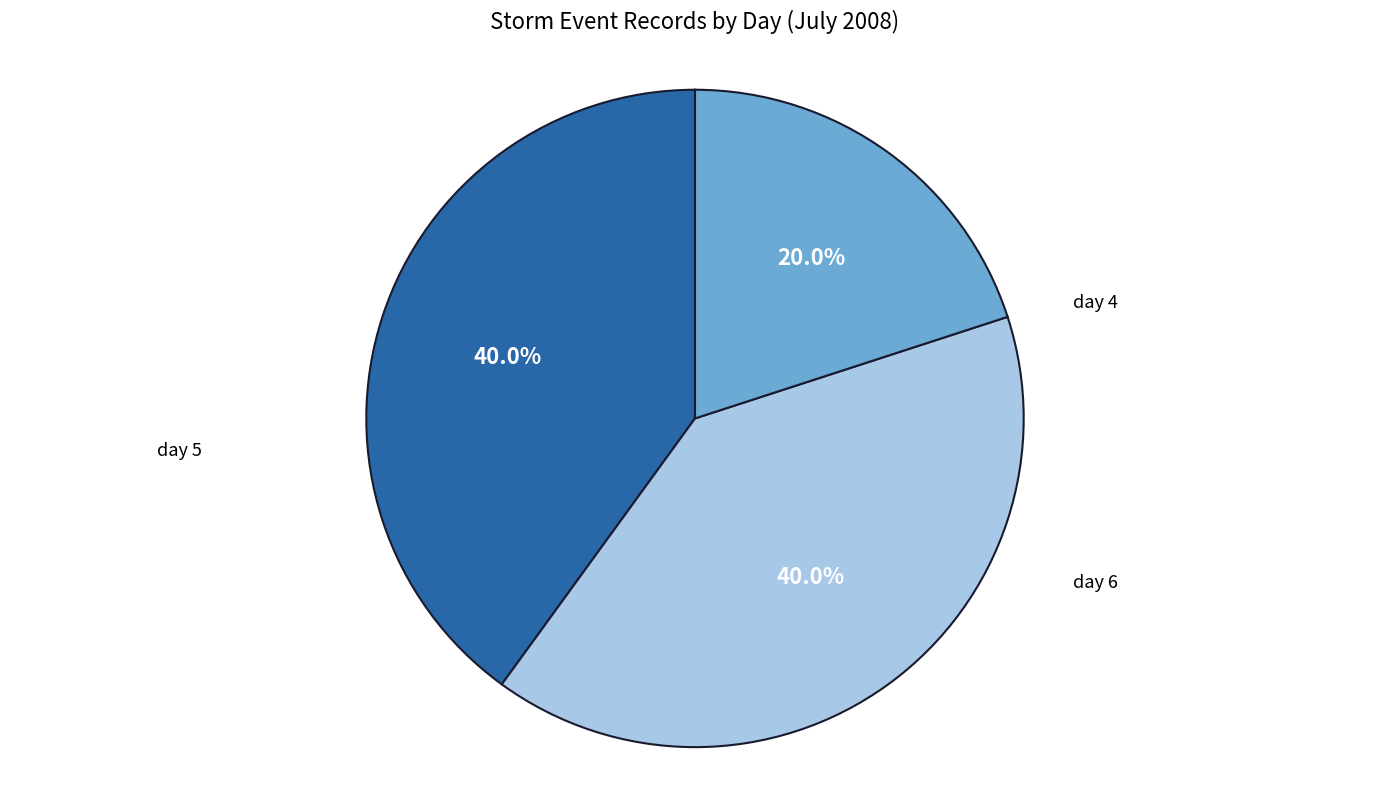

Is there a majority slice in this chart?

No